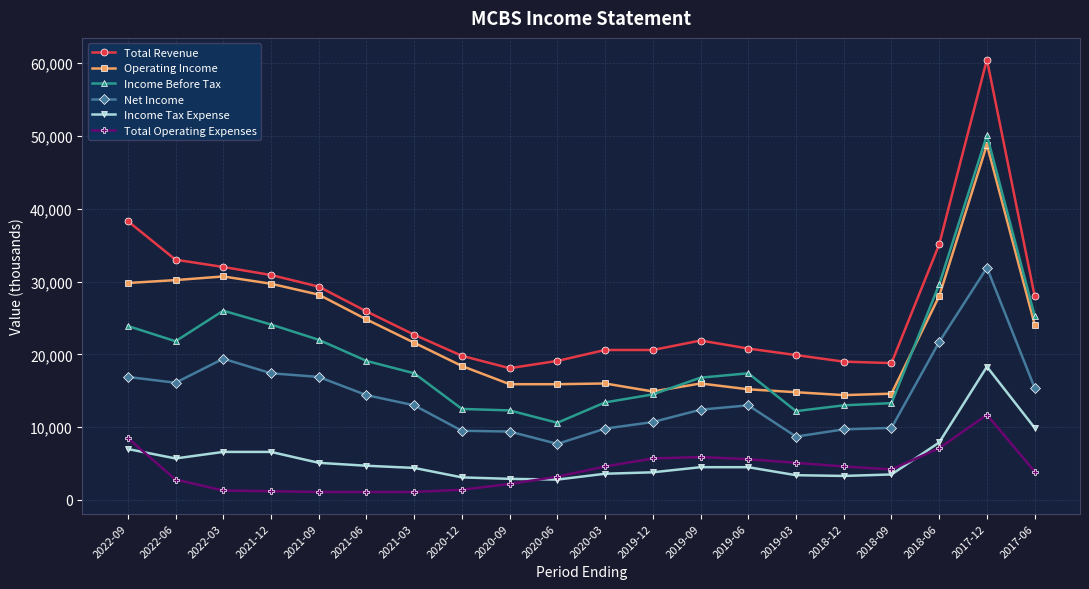

What are all the series names shown in the legend?

Total Revenue, Operating Income, Income Before Tax, Net Income, Income Tax Expense, Total Operating Expenses